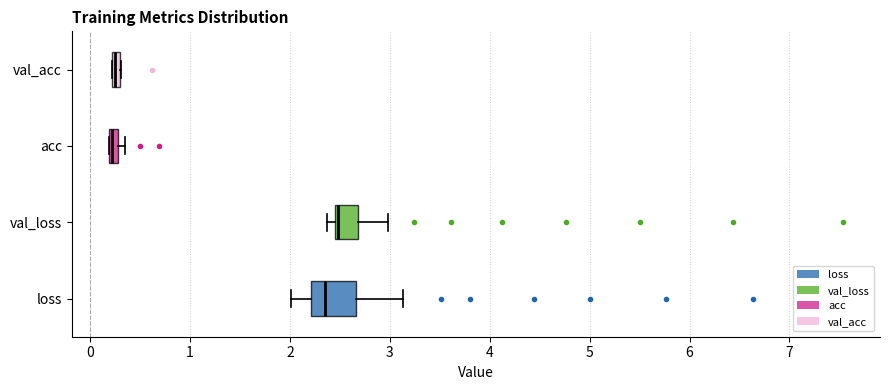

Comparing the boxes themselves (not the whiskers), which one is the widest?

loss